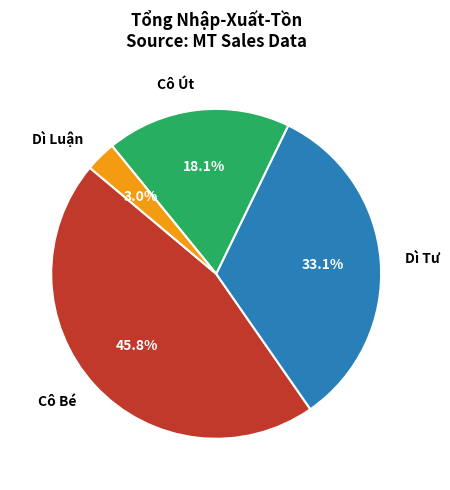

Do Cô Út and Cô Bé together represent more than half of the pie?

Yes